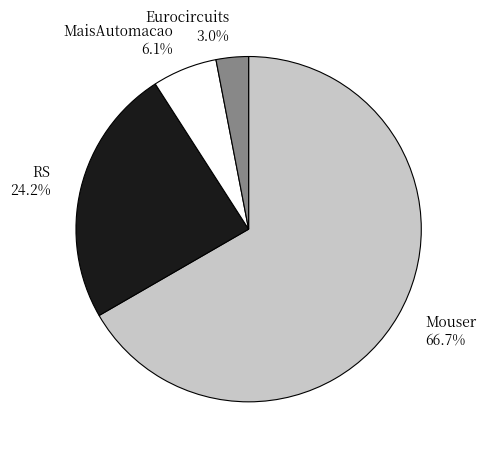

To the nearest percent, what portion does RS represent?

24%